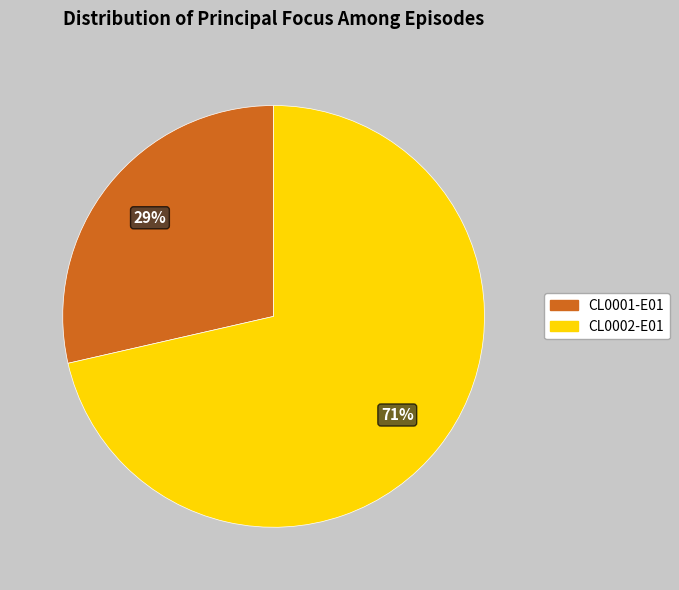

Which has a higher value, CL0001-E01 or CL0002-E01?

CL0002-E01